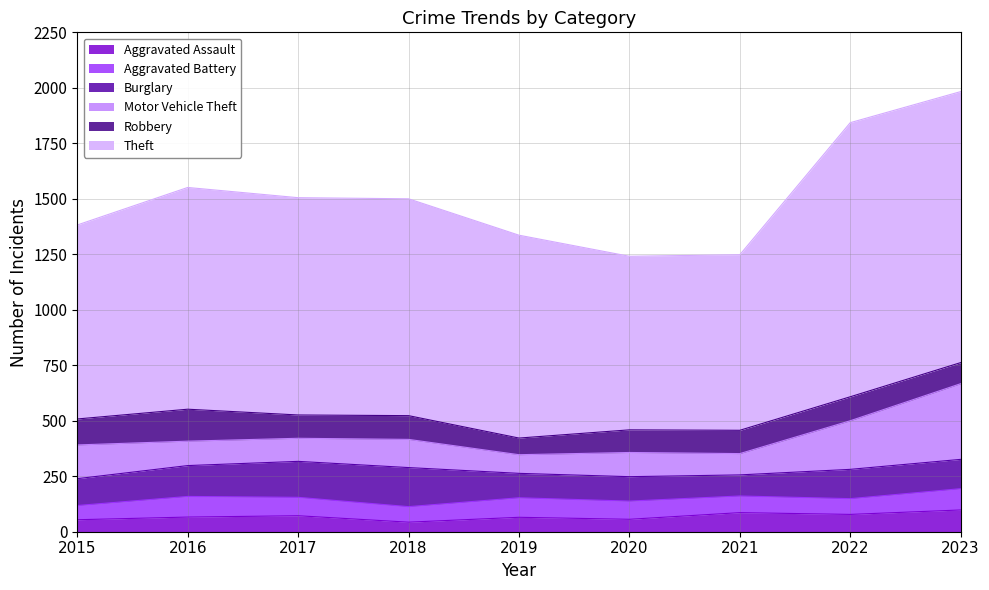

Does the chart display data point markers on the line(s)?

No